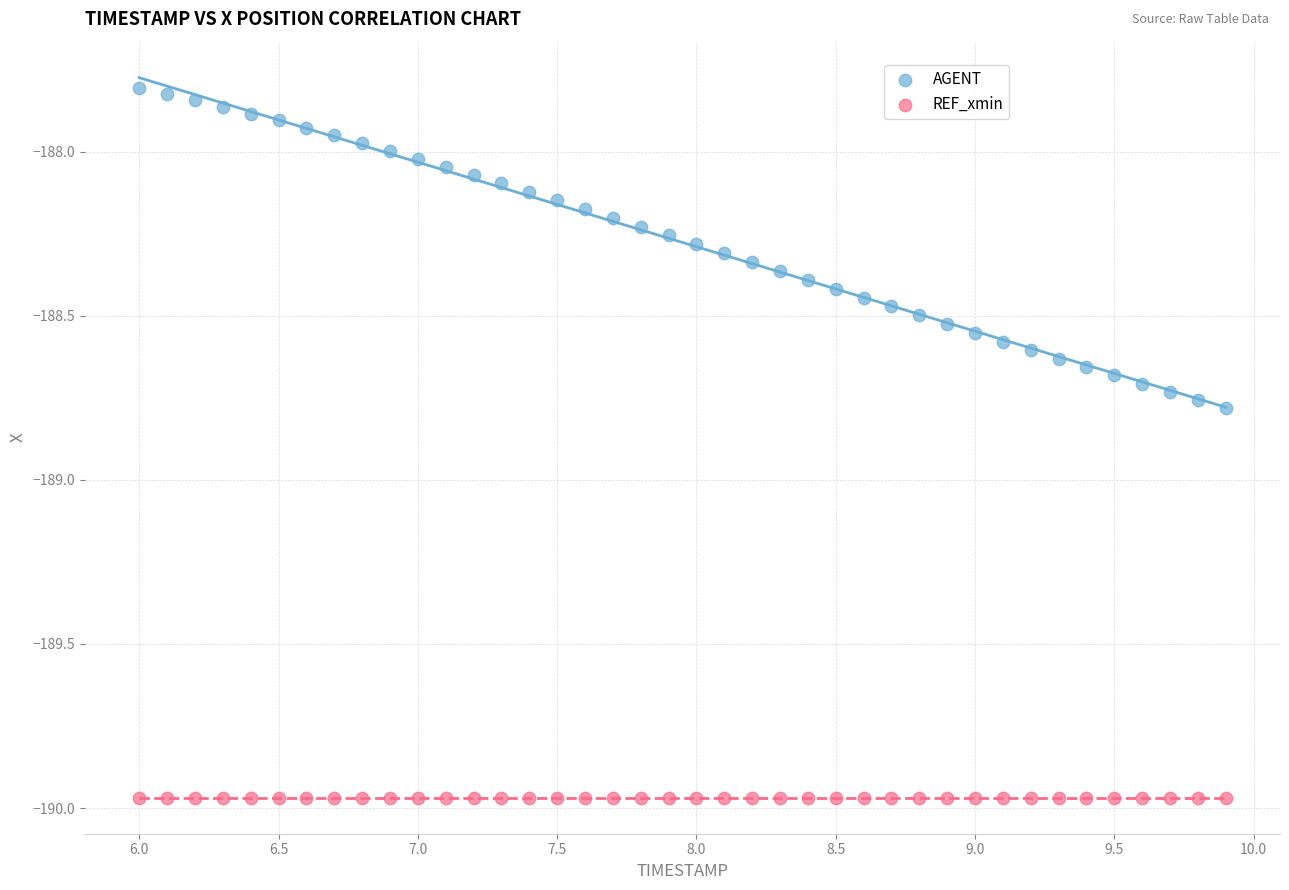

Which series contains the lowest Y value?

REF_xmin